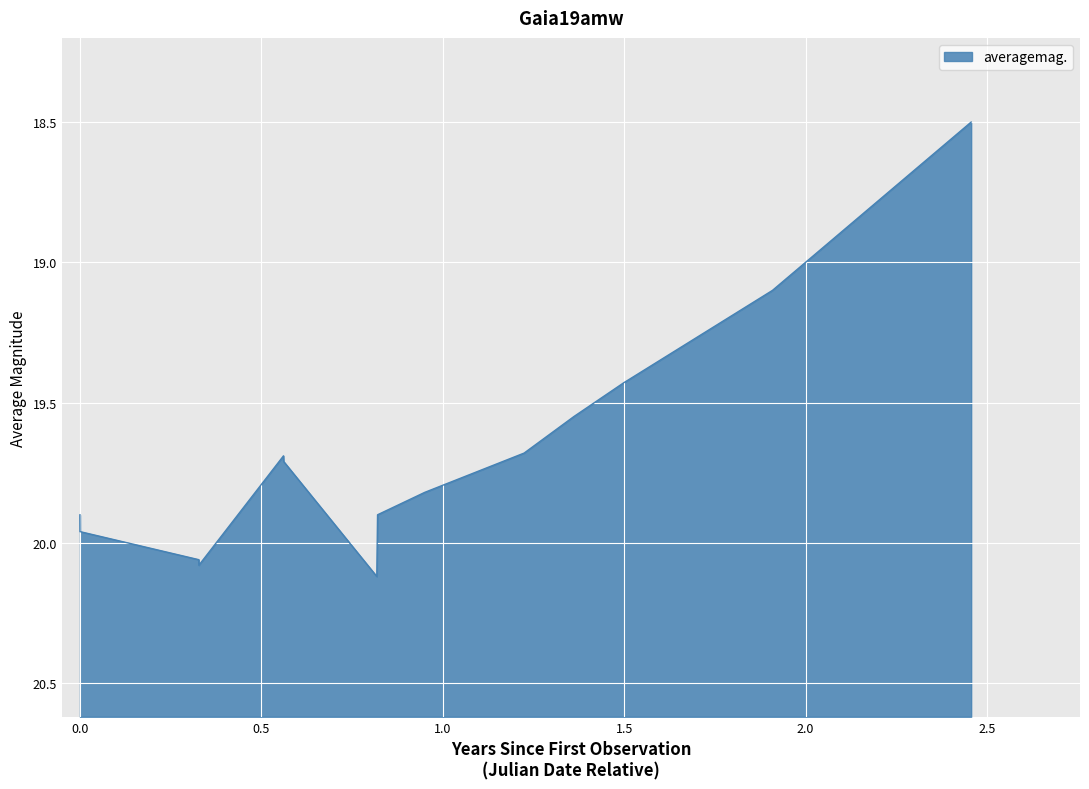

Is it true that the value at 2017-11 is 10.9?

False